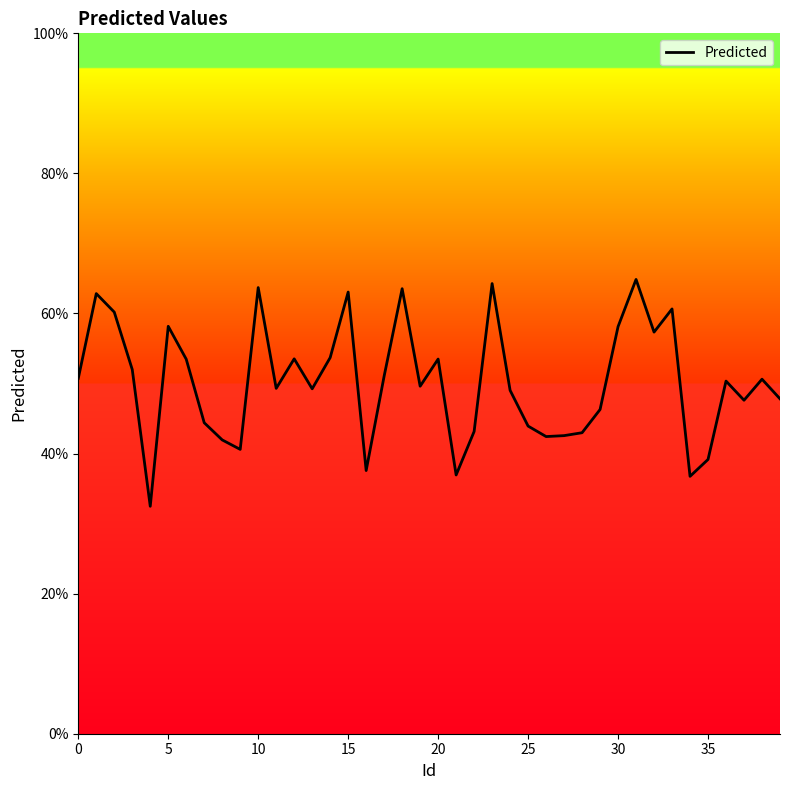

What is the difference between the maximum and minimum values?

32.4